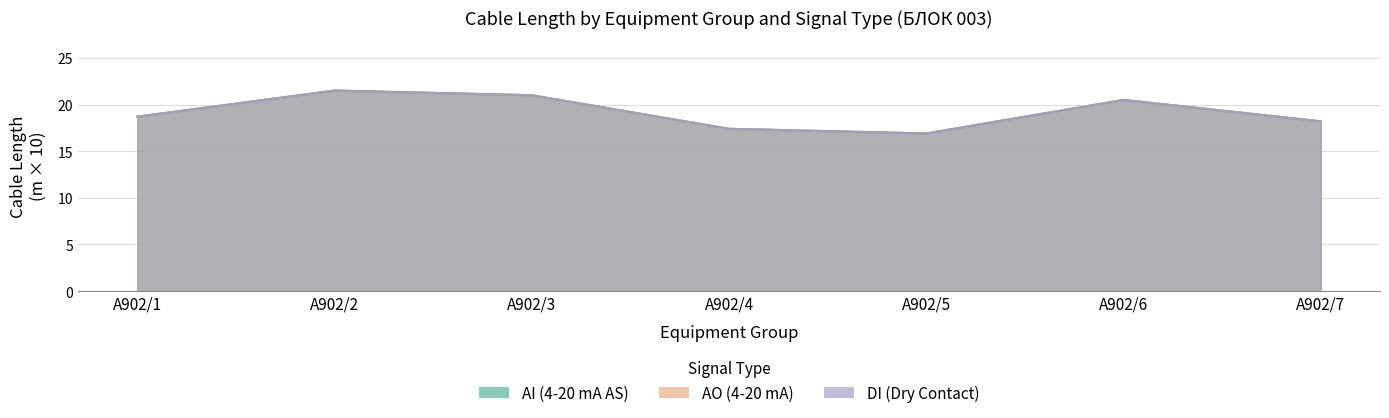

How many values in the DI (Dry Contact) series are below 18?

2